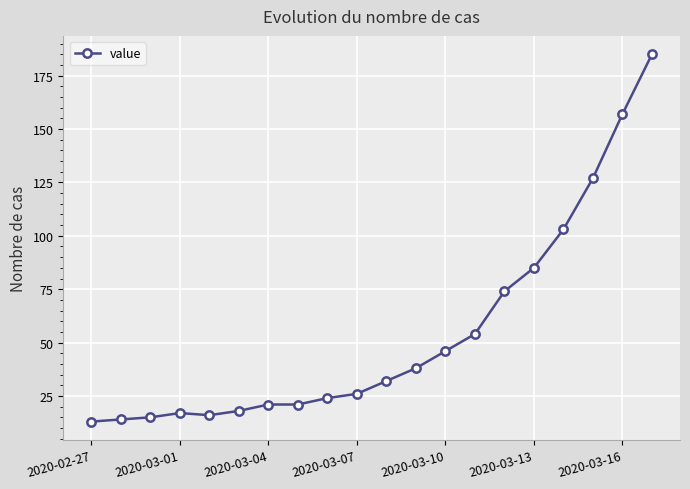

Reading left to right, transcribe all the data shown in this chart.

13	14	15	17	16	18	21	21	24	26	32	38	46	54	74	85	103	127	157	185